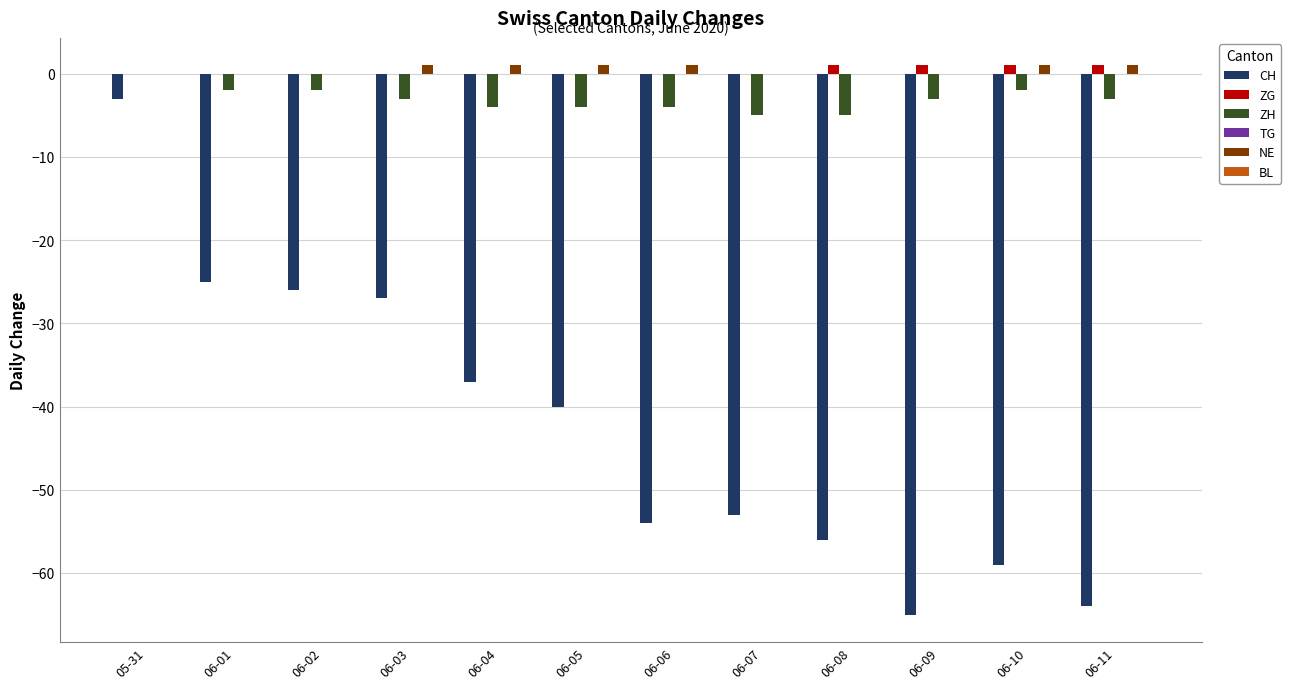

What is the sum of the CH values at 06-07 and 06-02?

-79